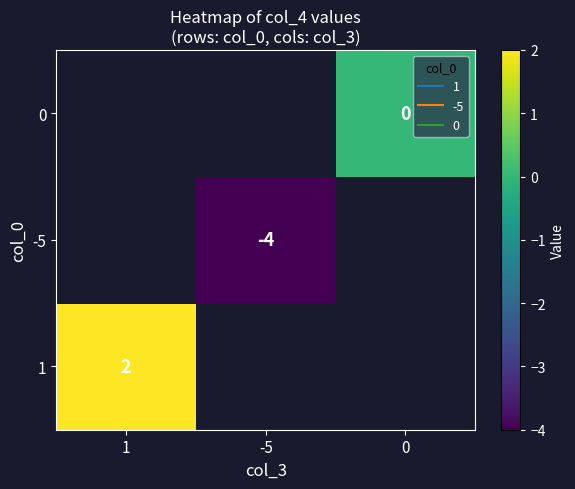

Rank the series by their average value, from highest to lowest.

1, -5, 0